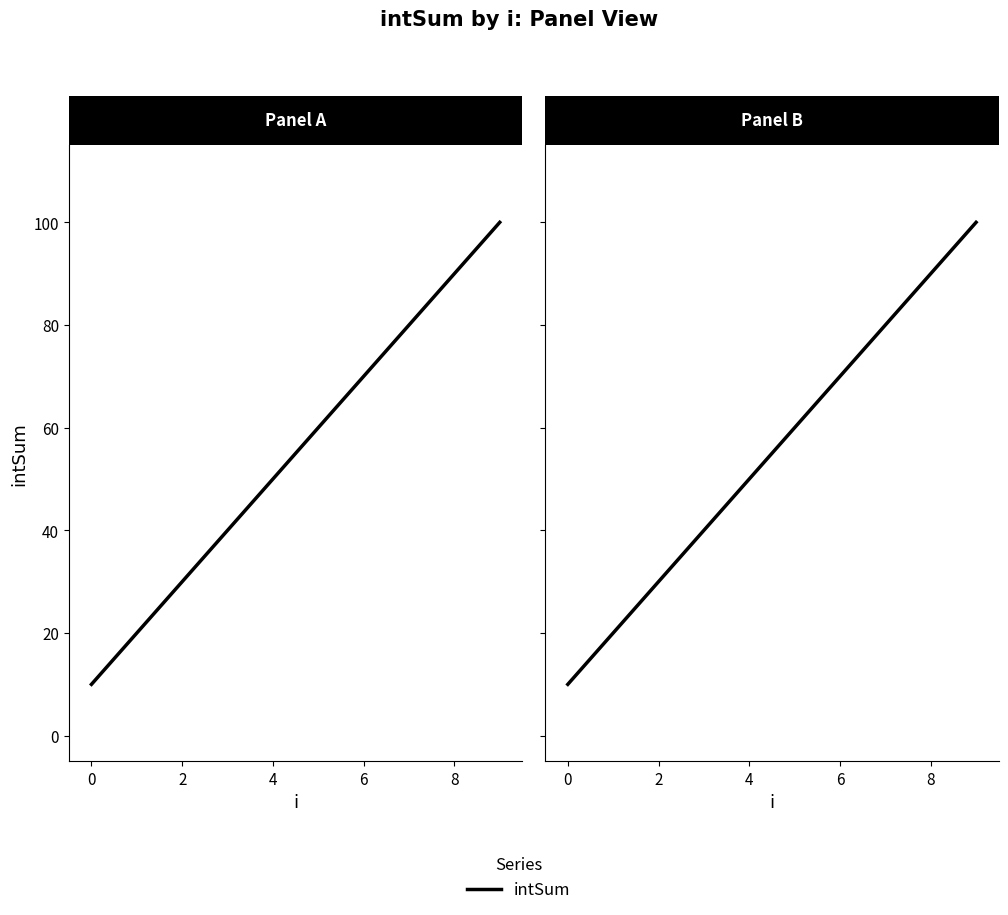

At which category does the chart reach its peak across all series?

9